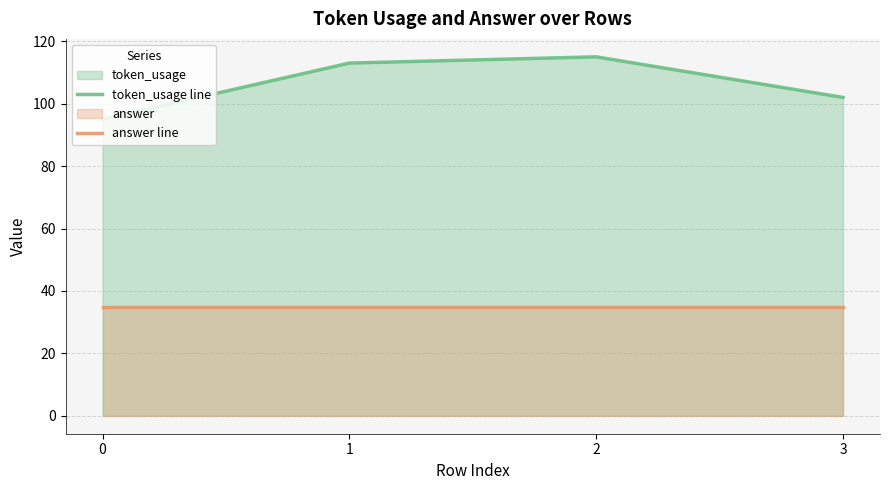

Which series has the largest total across all categories?

token_usage line